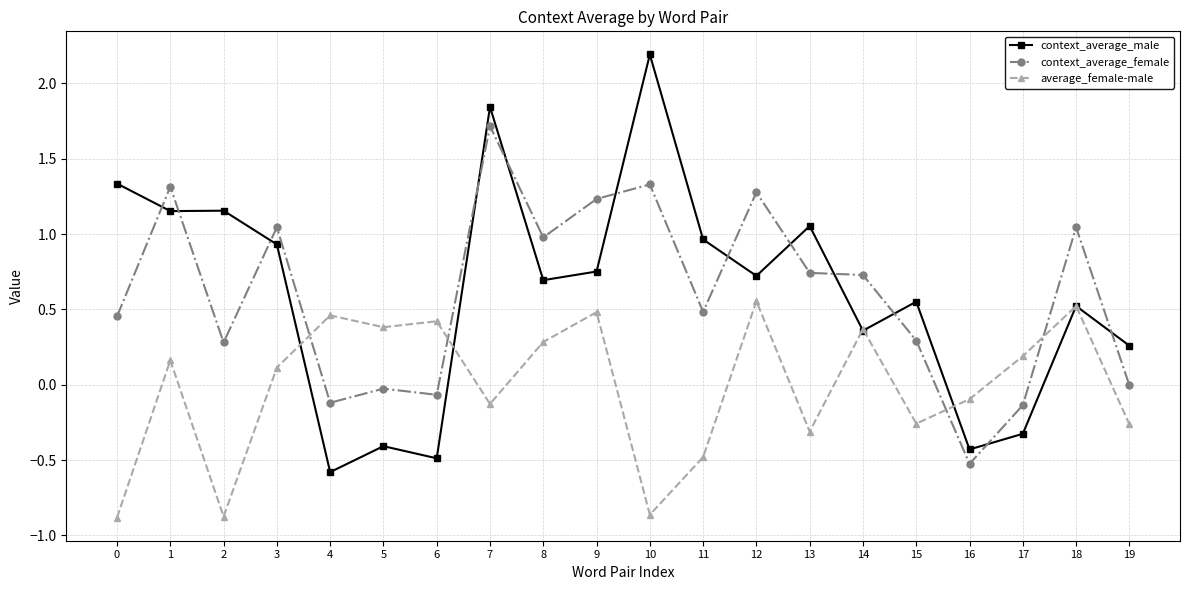

How many values in the context_average_male series exceed 0?

15